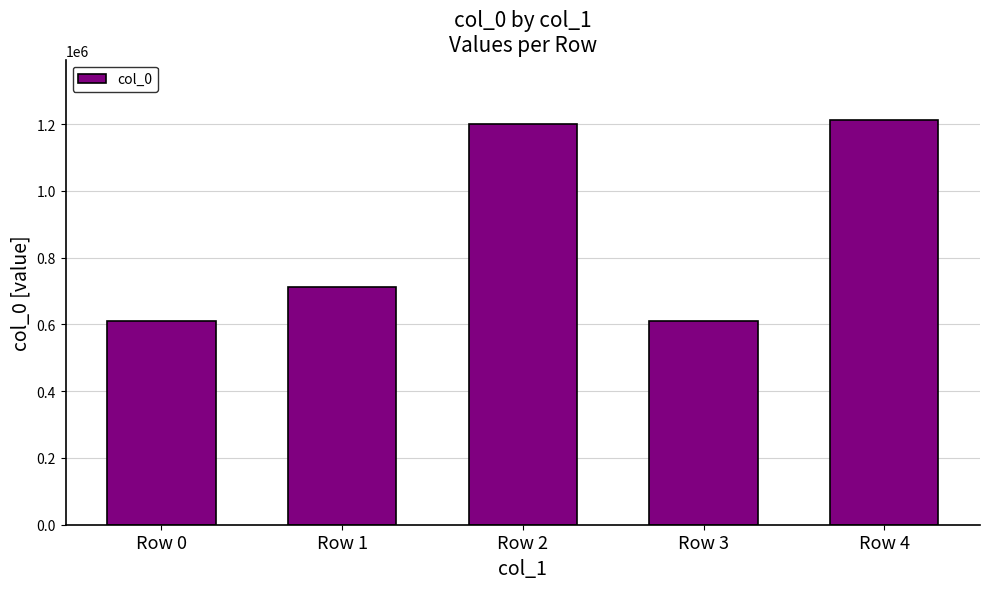

What is the greatest value displayed?

1211098